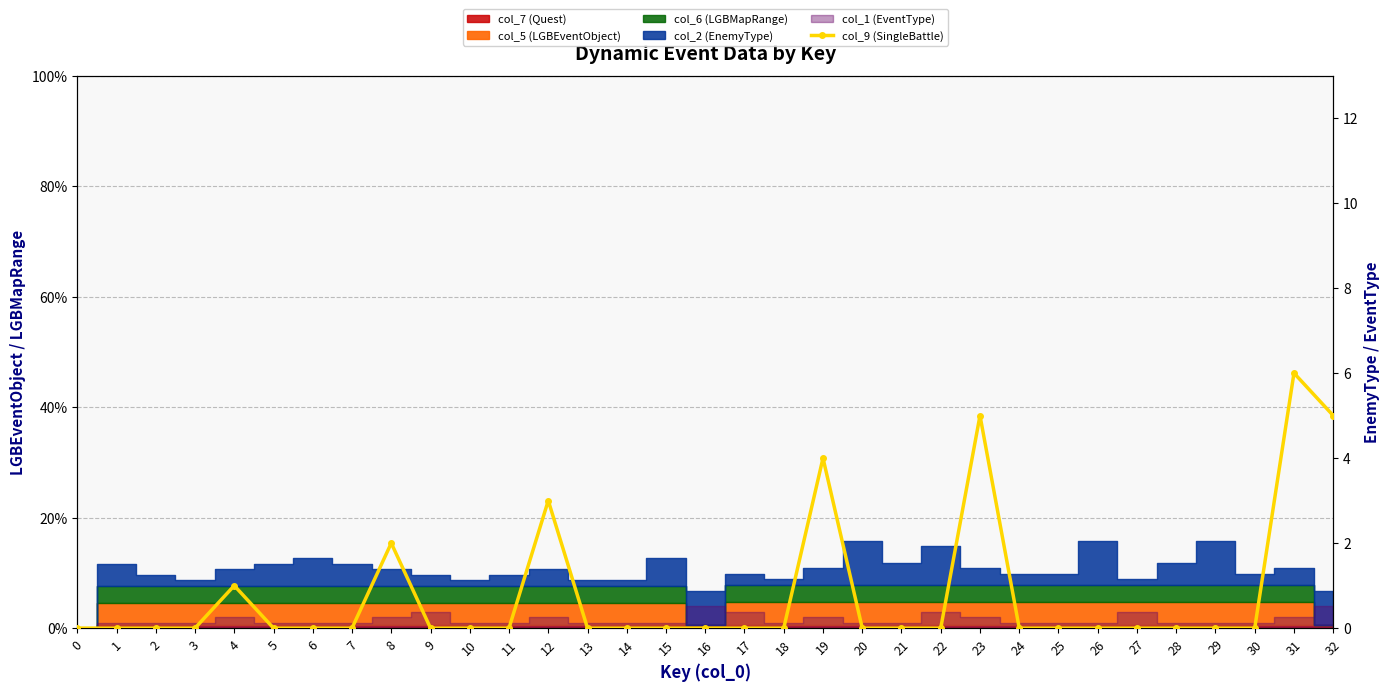

Rank the categories by value from highest to lowest.

31, 23, 32, 19, 12, 8, 4, 0, 1, 2, 3, 5, 6, 7, 9, 10, 11, 13, 14, 15, 16, 17, 18, 20, 21, 22, 24, 25, 26, 27, 28, 29, 30